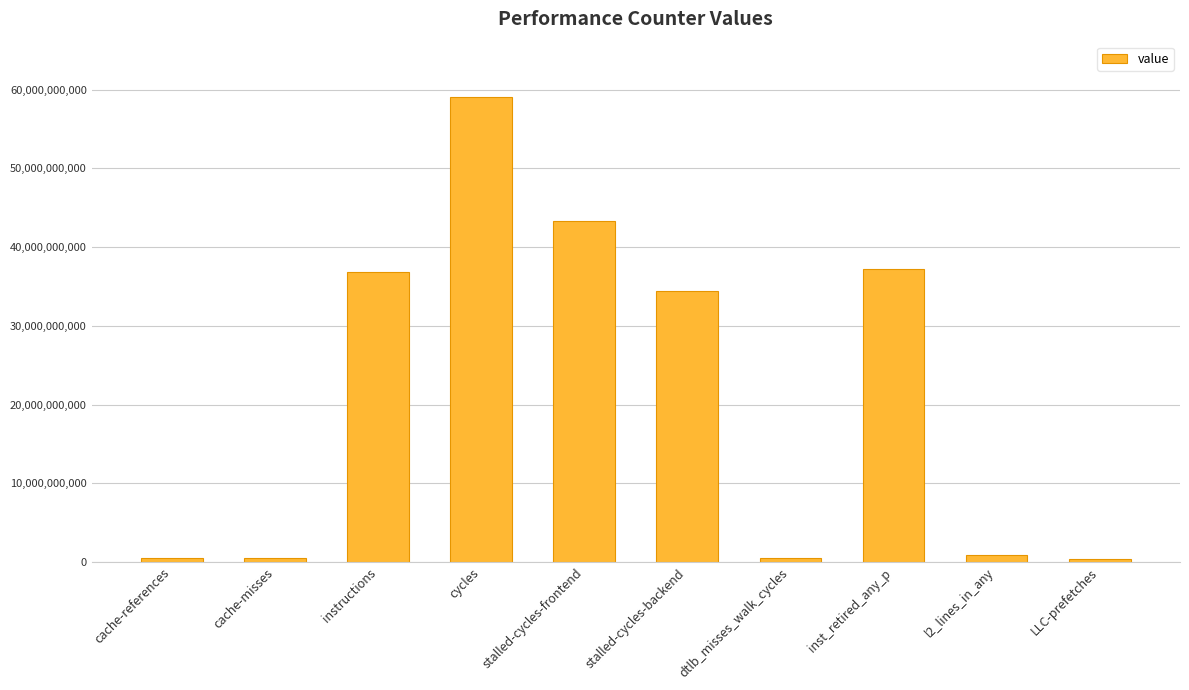

What is the maximum value shown in the chart?

58996846421